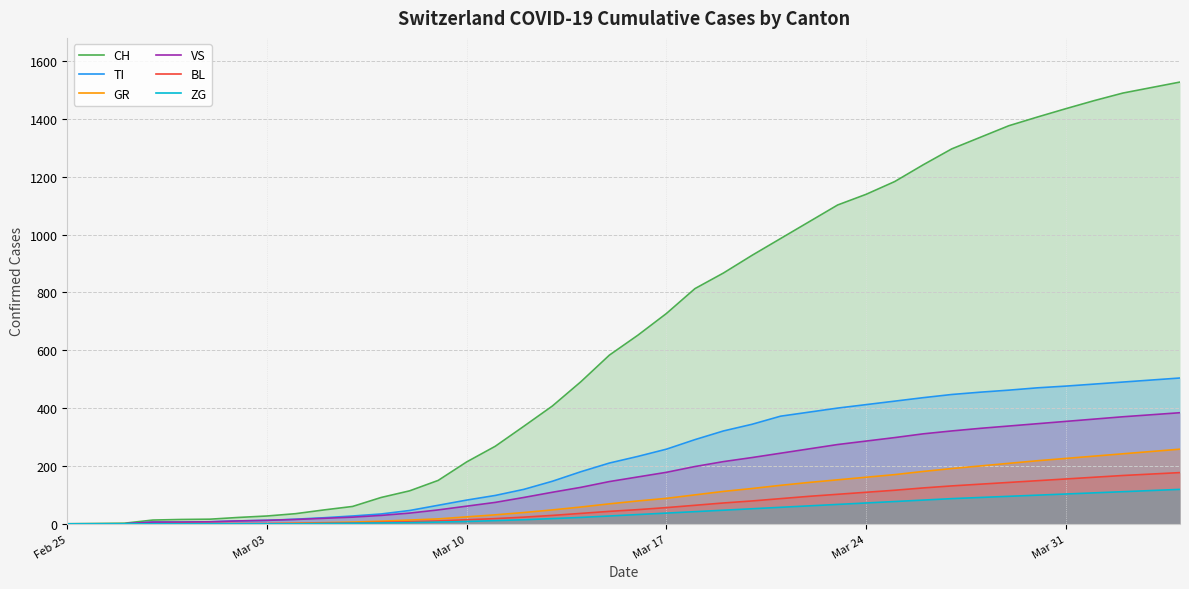

True or false: GR has more than 1 interior local peaks.

False